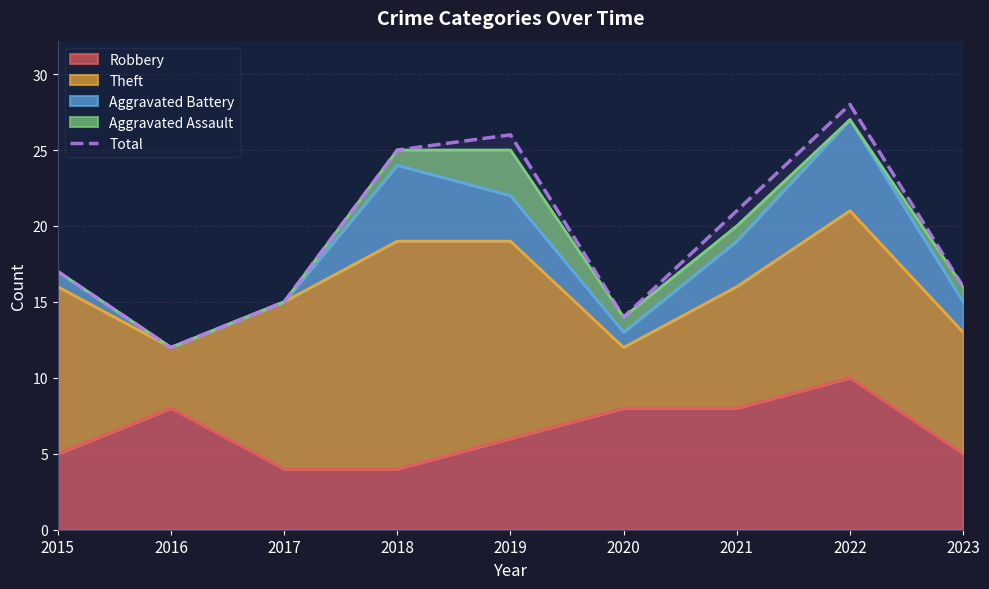

True or false: the data has more than 0 interior local peaks.

True